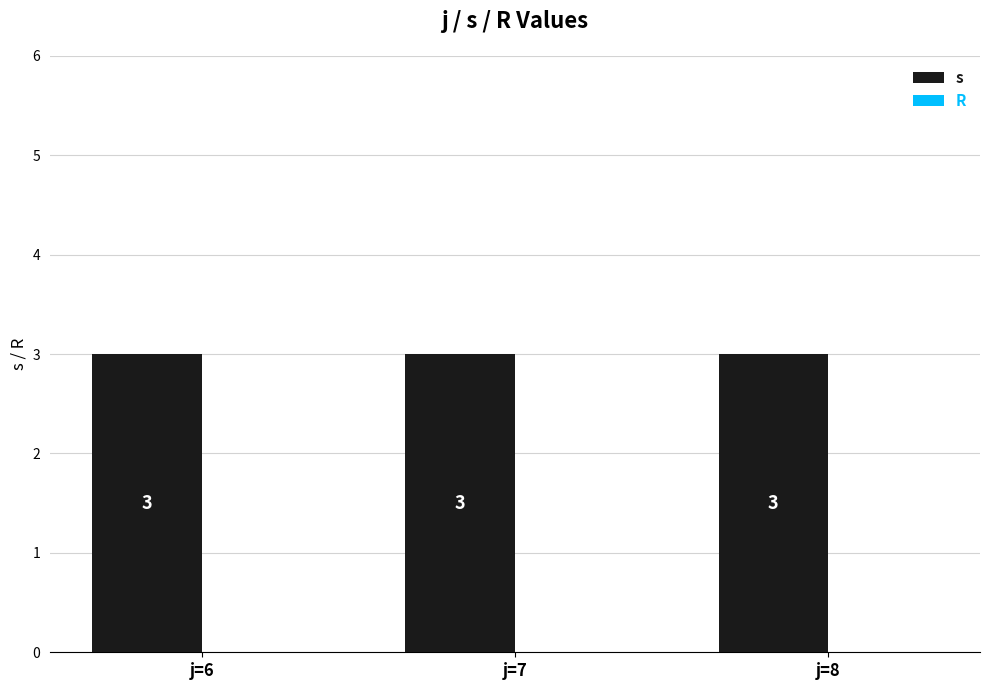

Is the value of s at j=6 greater than the value of R at j=7?

Yes